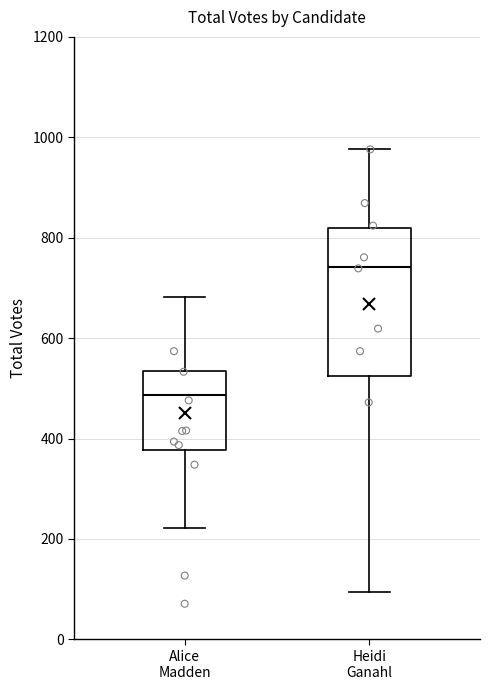

Where is the upper edge of the box for Alice Madden on the y-axis? The values are not printed on the chart, so give them approximately, as read against the axis.

540